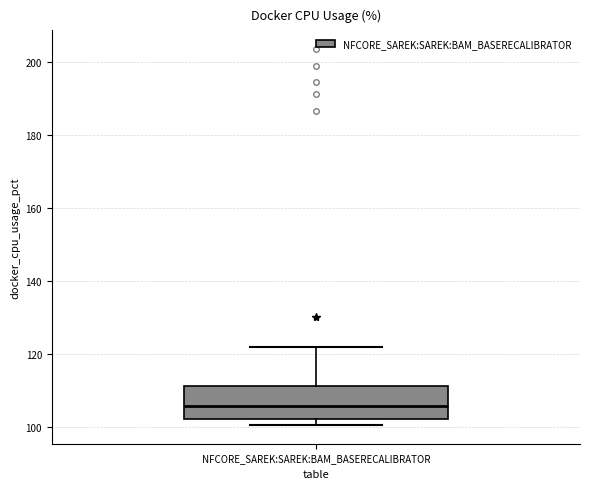

Where does the median line of the box for NFCORE_SAREK:SAREK:BAM_BASERECALIBRATOR sit on the y-axis? The values are not printed on the chart, so give them approximately, as read against the axis.

106